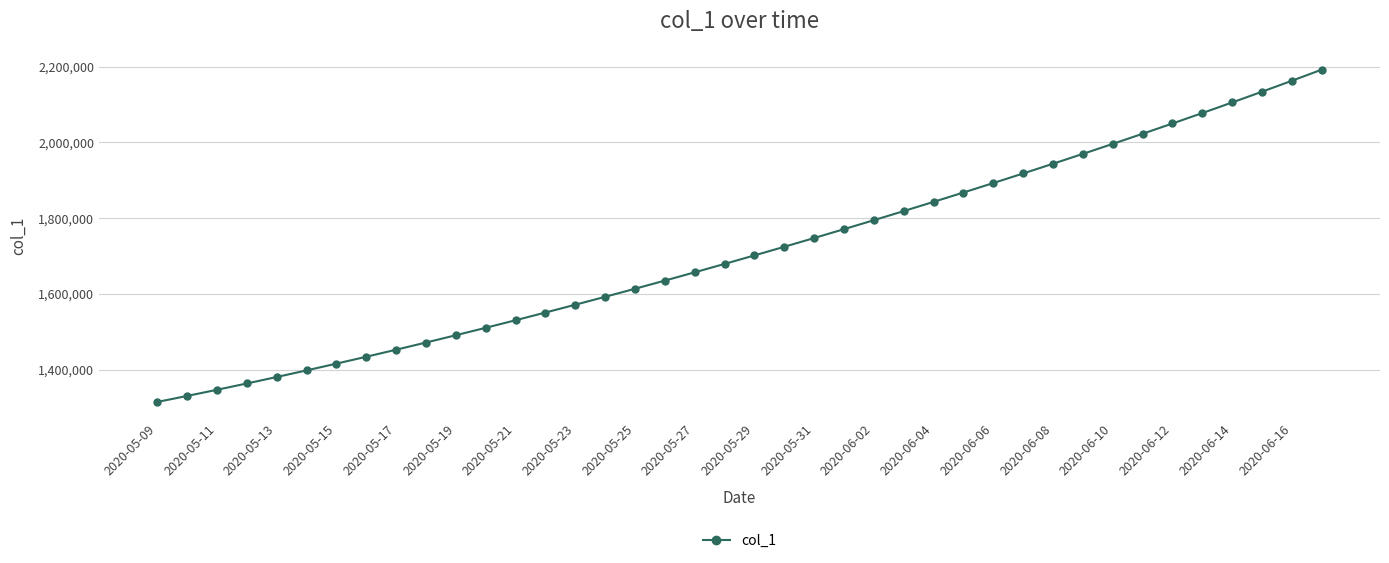

Does the chart have visible grid lines?

Yes